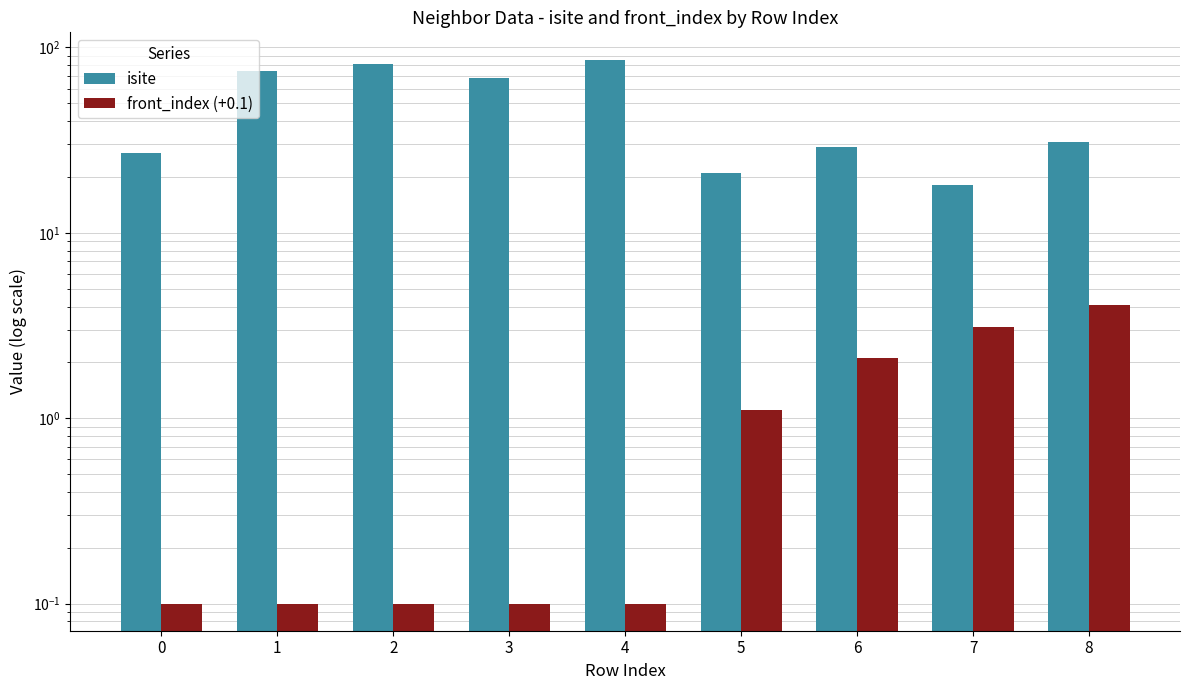

How many data points in isite are less than 31?

4